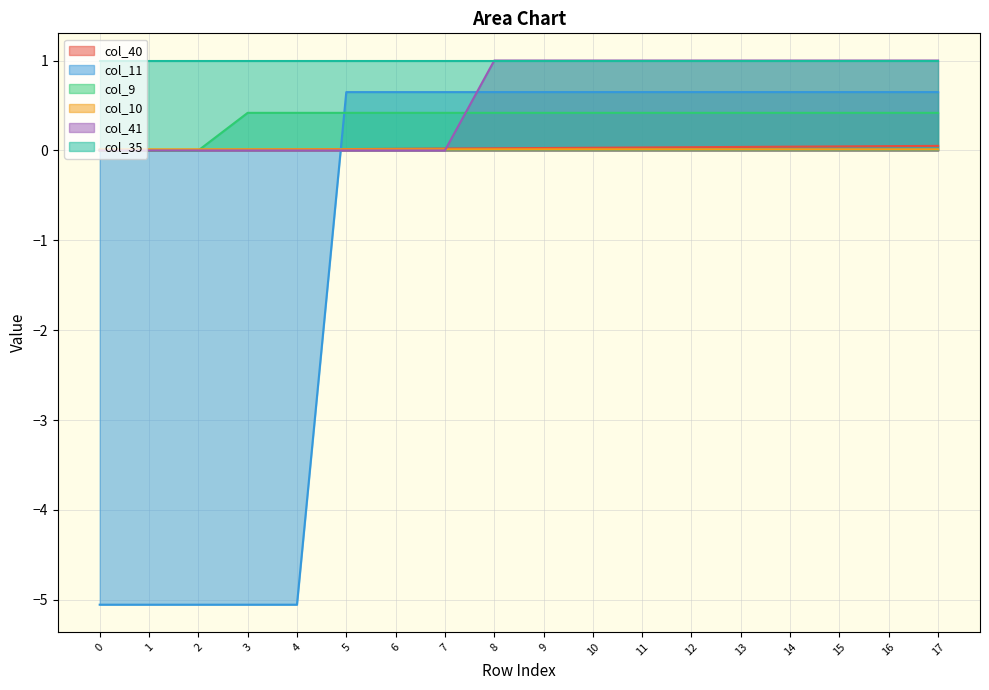

Where do col_11 and col_40 first cross each other?

4 and 5